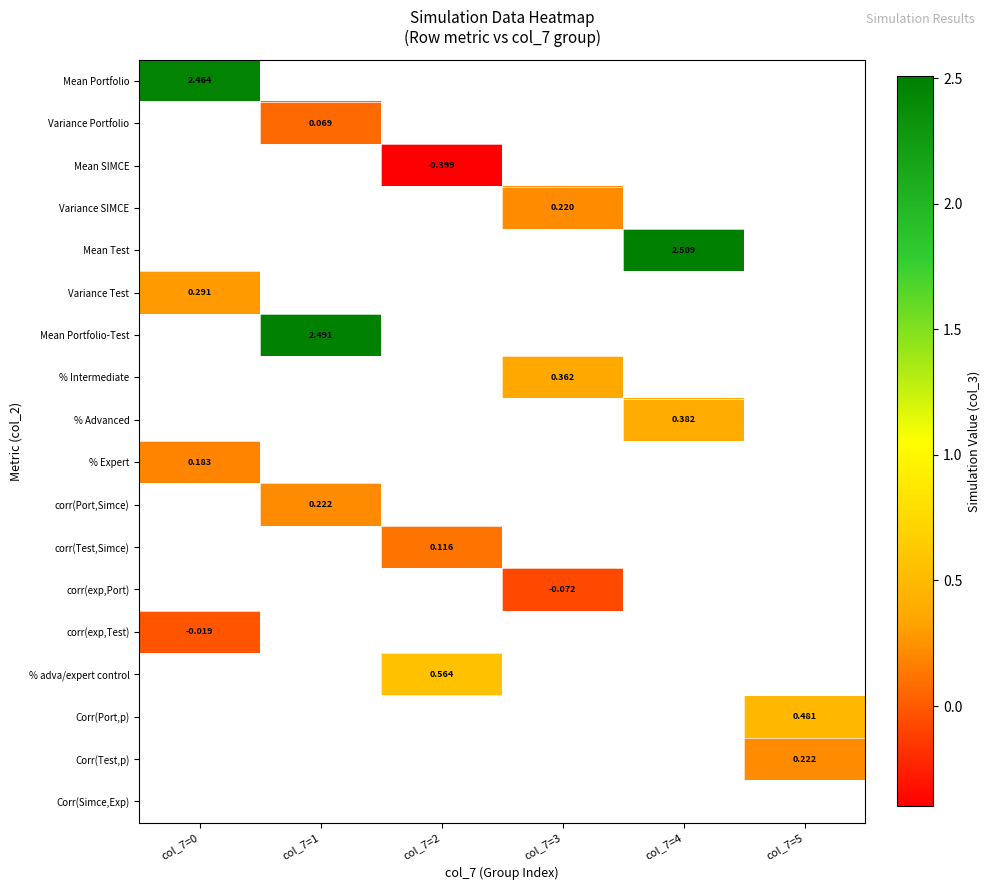

Which category has the highest value across all series?

col_7=4